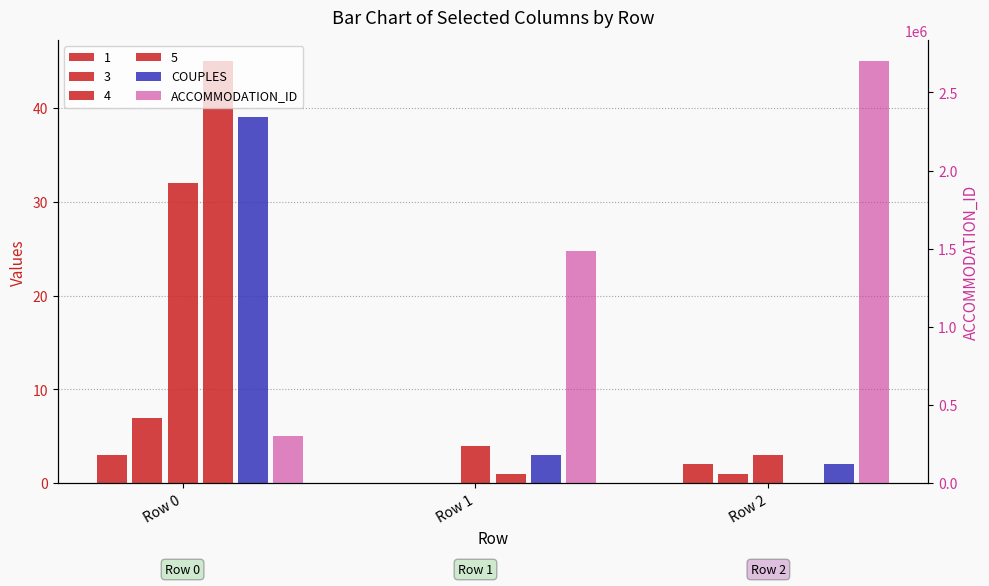

List the series in order of their peak value, lowest first.

COUPLES, ACCOMMODATION_ID